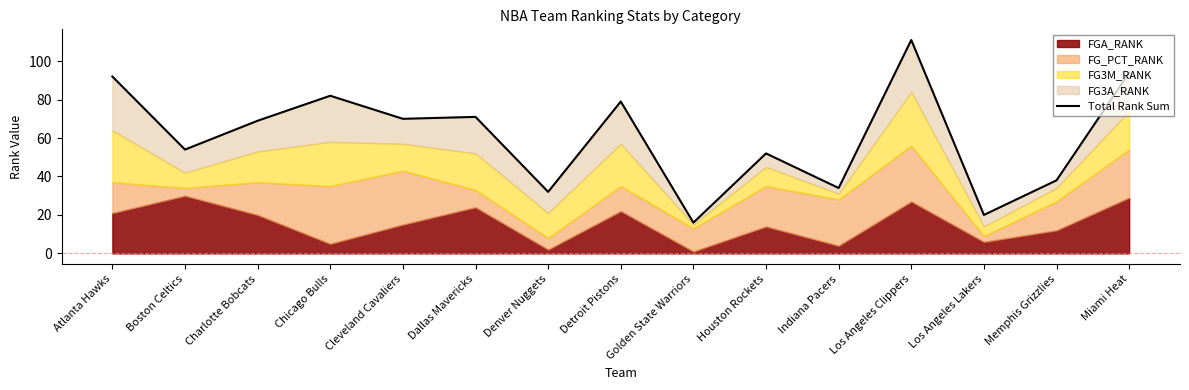

How many points are higher than both their immediate neighbors (excluding endpoints)?

5